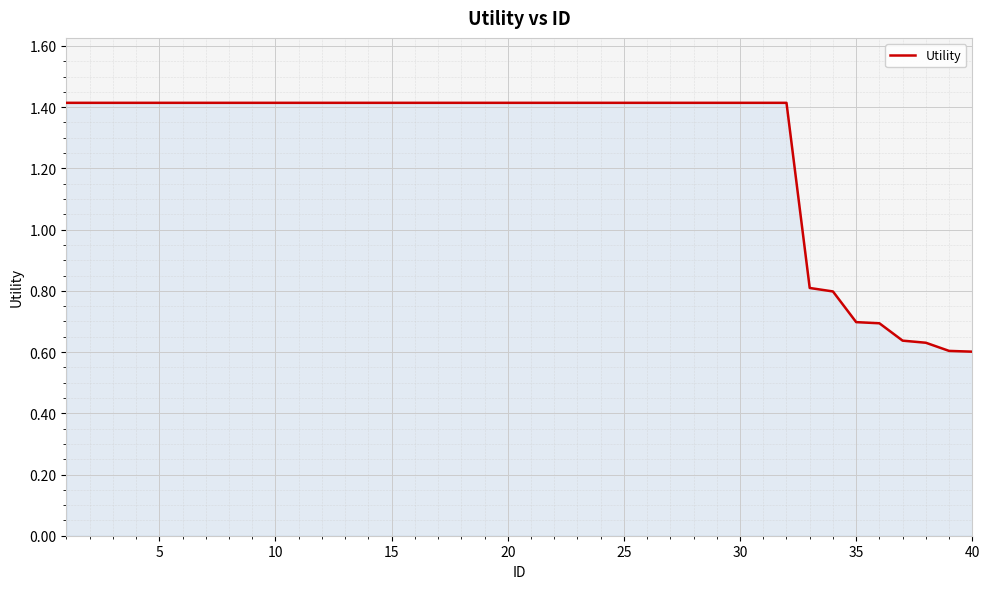

What is the sum of all values?

50.7